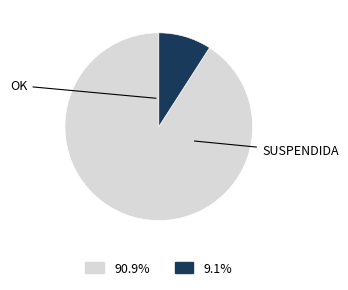

Is there a majority slice in this chart?

Yes